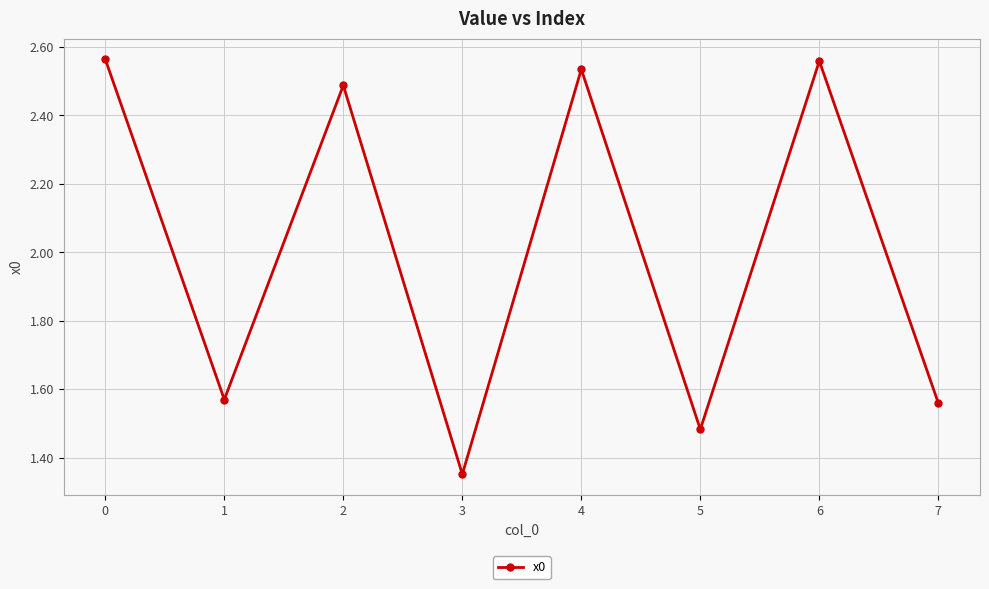

Does the chart have visible grid lines?

Yes